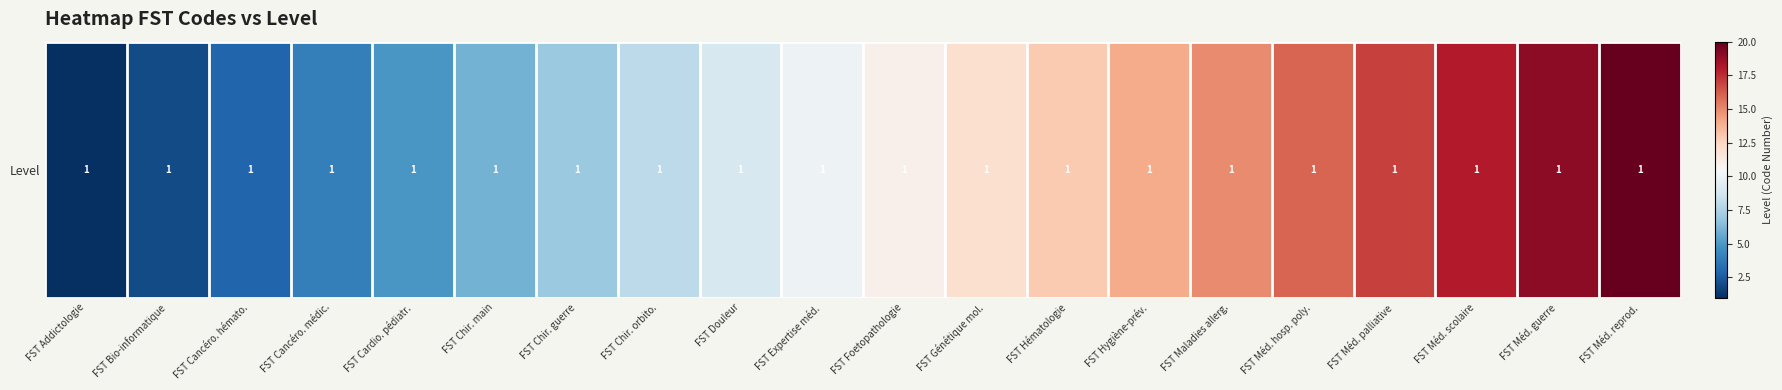

The chart shows a value of 2 at FST Addictologie. True or false?

False